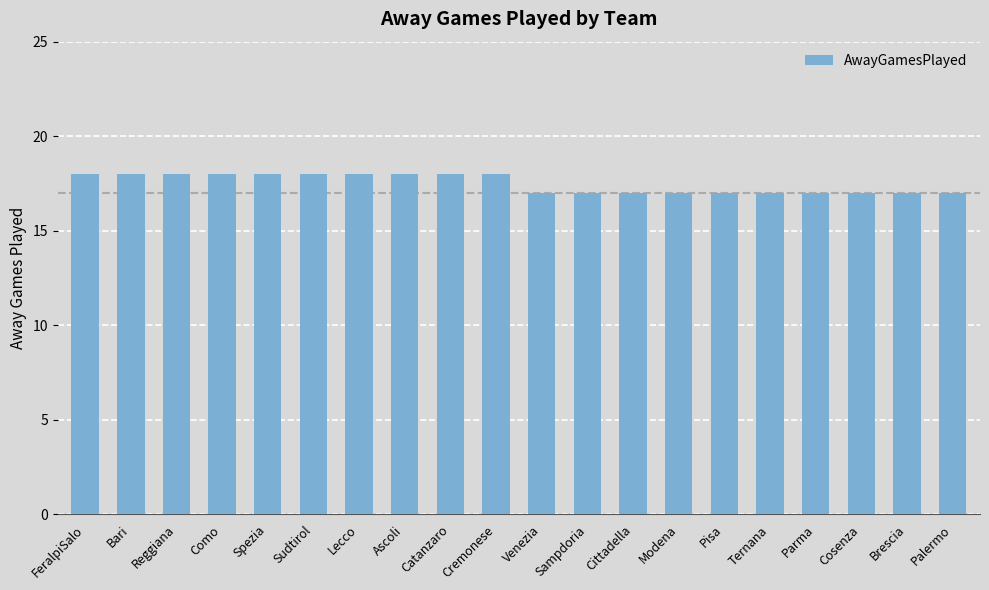

What is the label of the 15th bar from the right?

Sudtirol